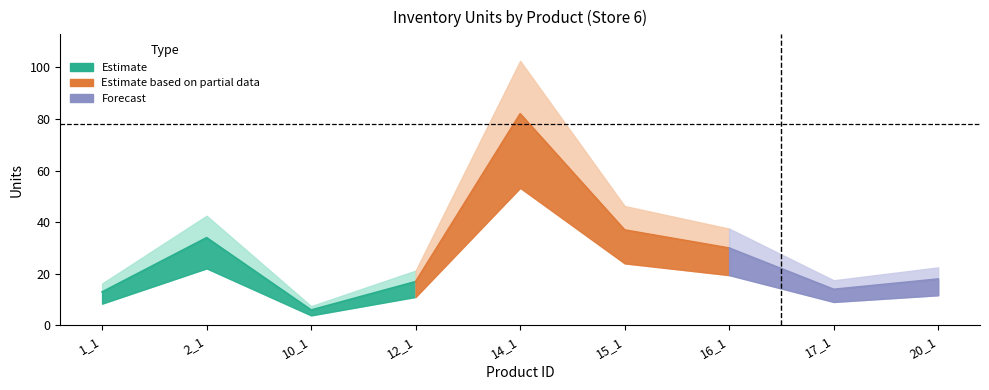

How many points are higher than both their immediate neighbors (excluding endpoints)?

2